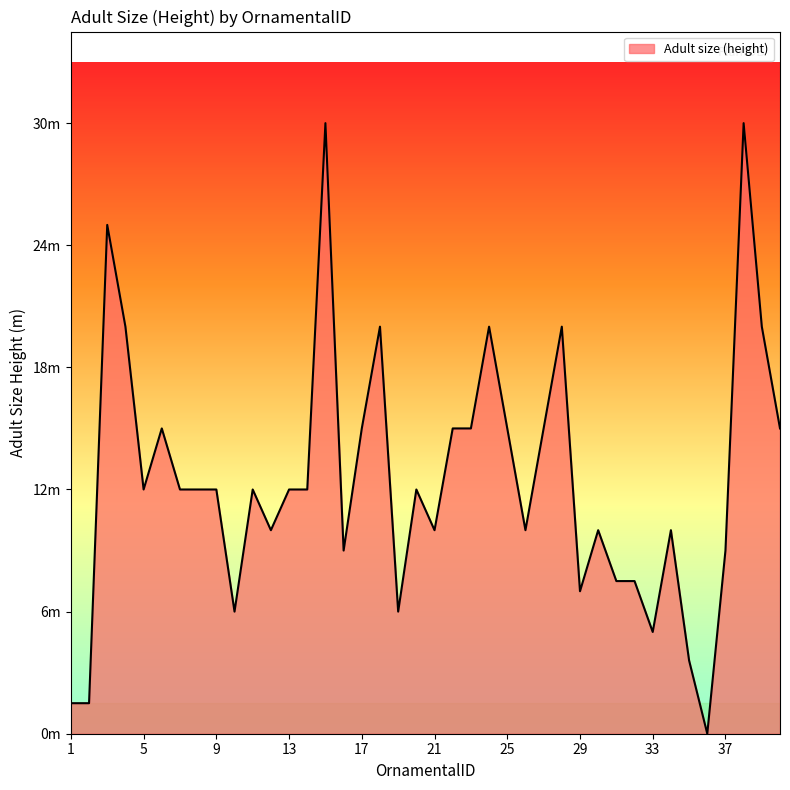

Rank the categories by value from highest to lowest.

15, 38, 3, 4, 18, 24, 28, 39, 6, 17, 22, 23, 25, 27, 40, 5, 7, 8, 9, 11, 13, 14, 20, 12, 21, 26, 30, 34, 16, 37, 31, 32, 29, 10, 19, 33, 35, 1, 2, 36